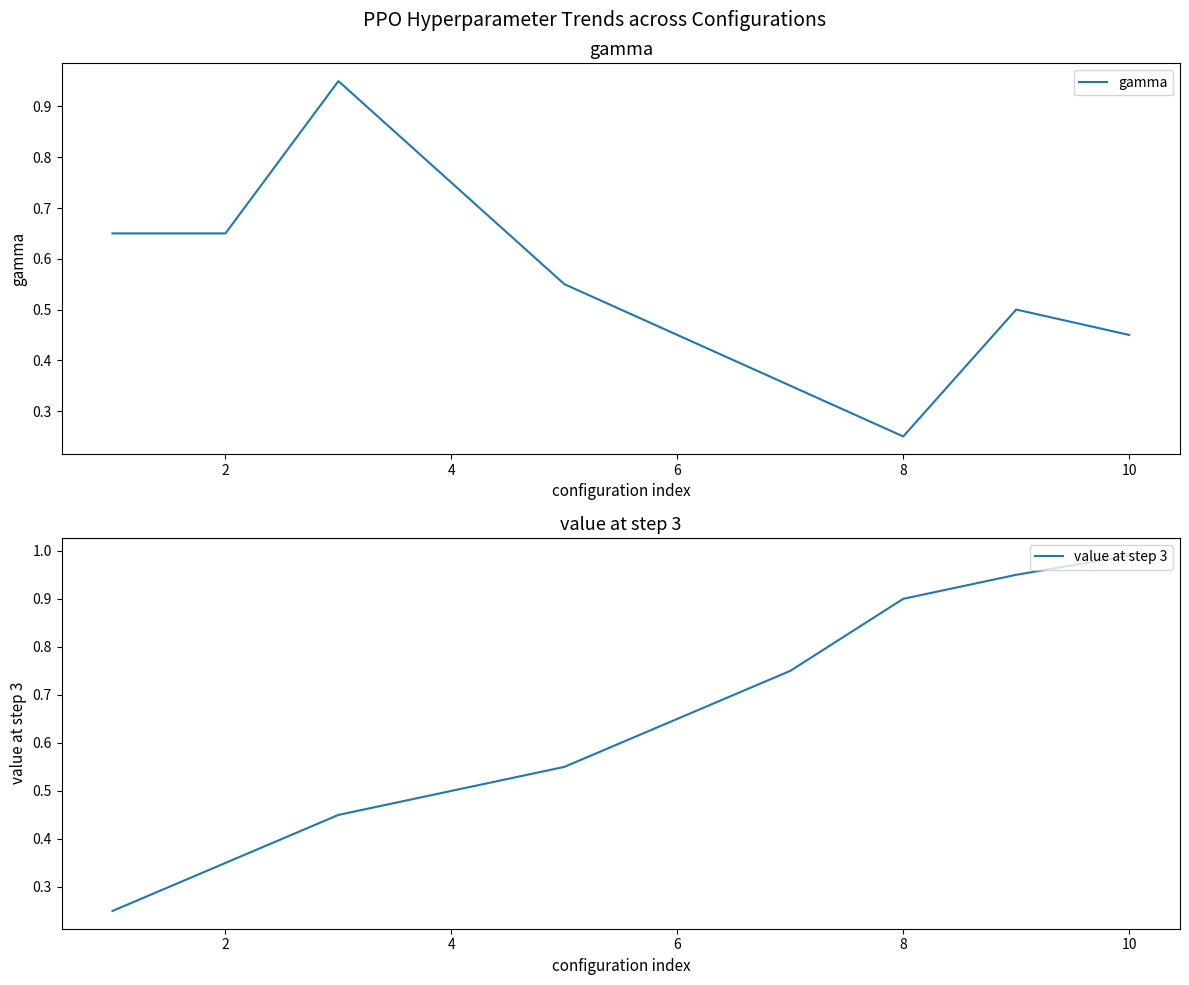

What is the minimum value for value at step 3?

0.2